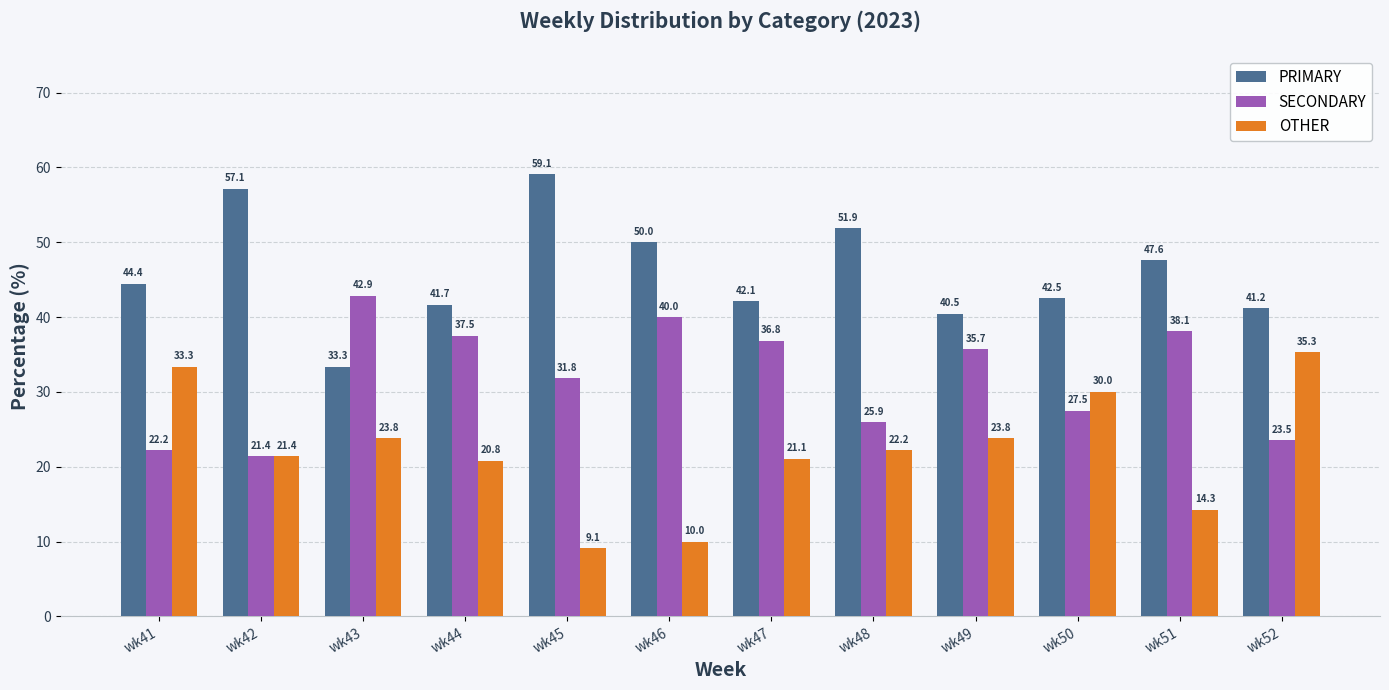

How many data points does each series have?

12